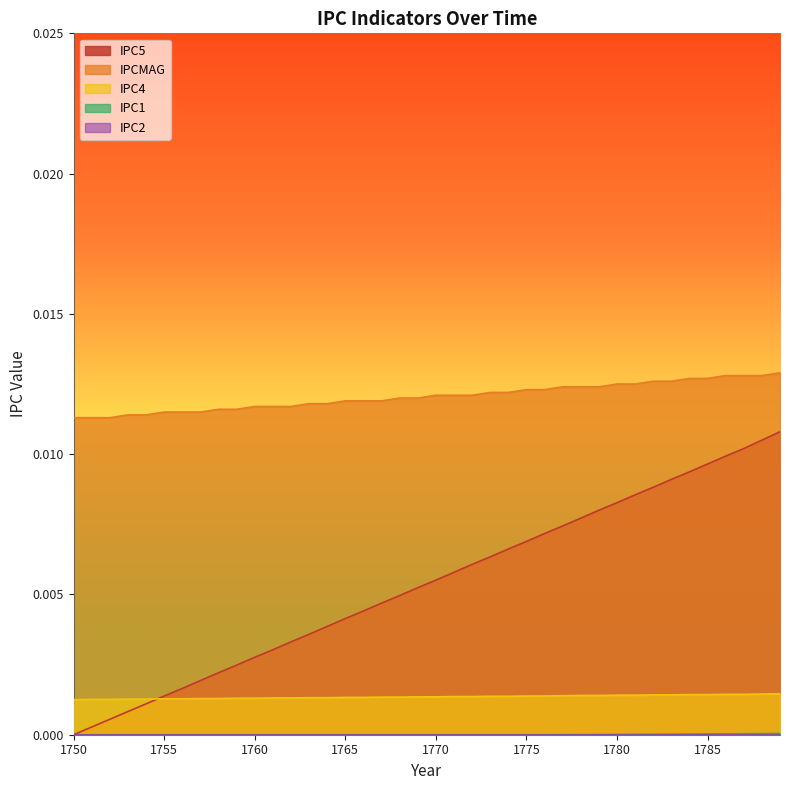

True or false: IPCMAG and IPC4 cross at least once.

False